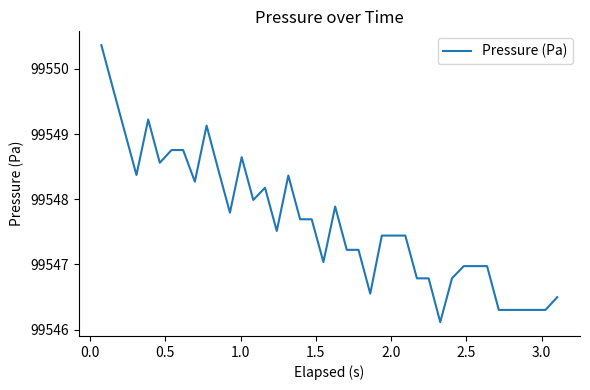

What is the greatest value displayed?

99550.4